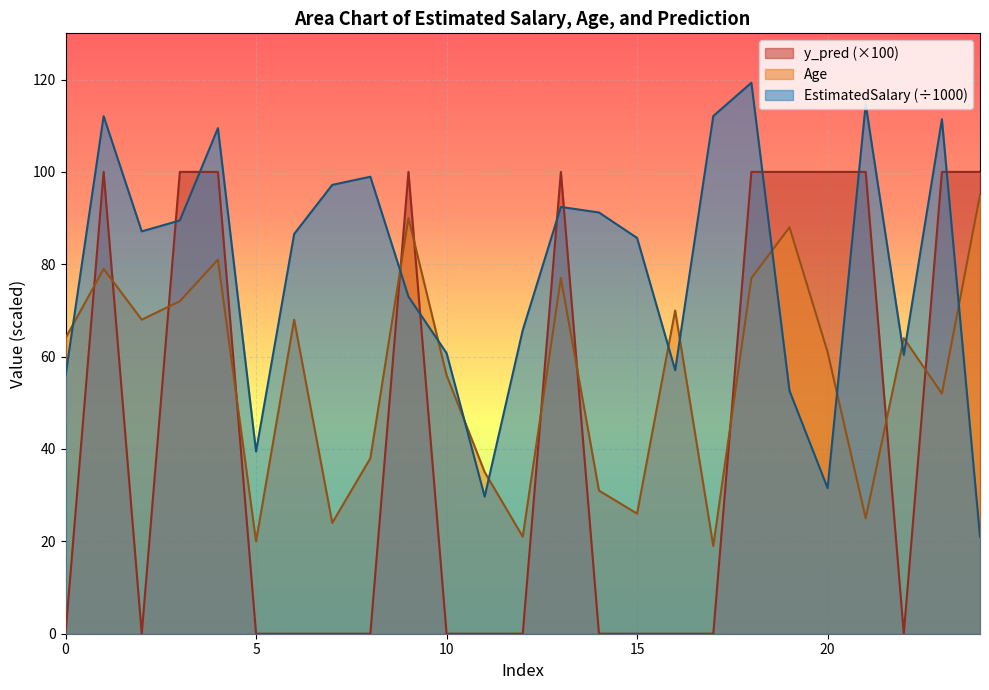

List the series in order of their peak value, lowest first.

Age, y_pred (×100), EstimatedSalary (÷1000)